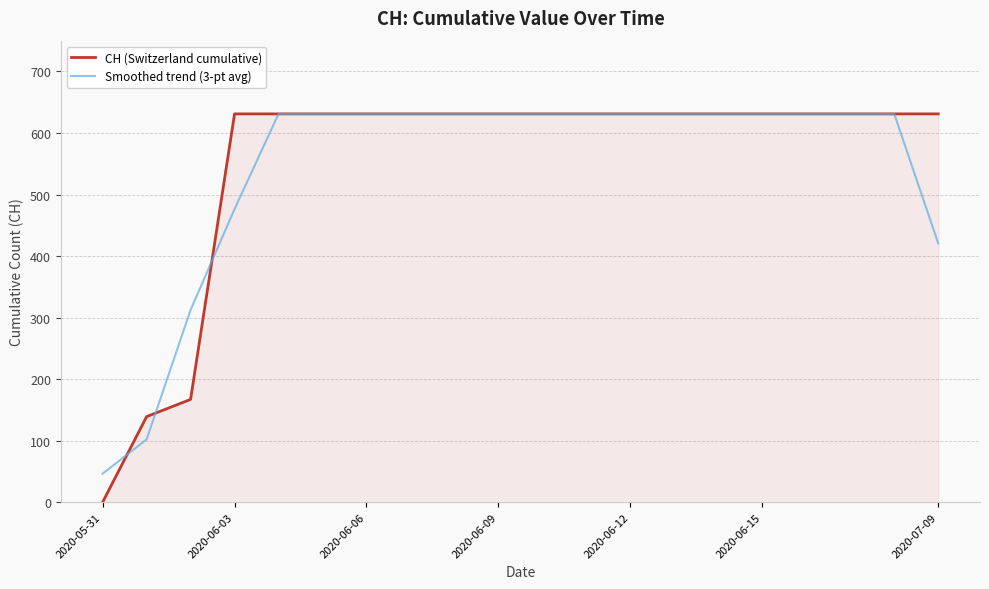

Which series has the largest total across all categories?

CH (Switzerland cumulative)